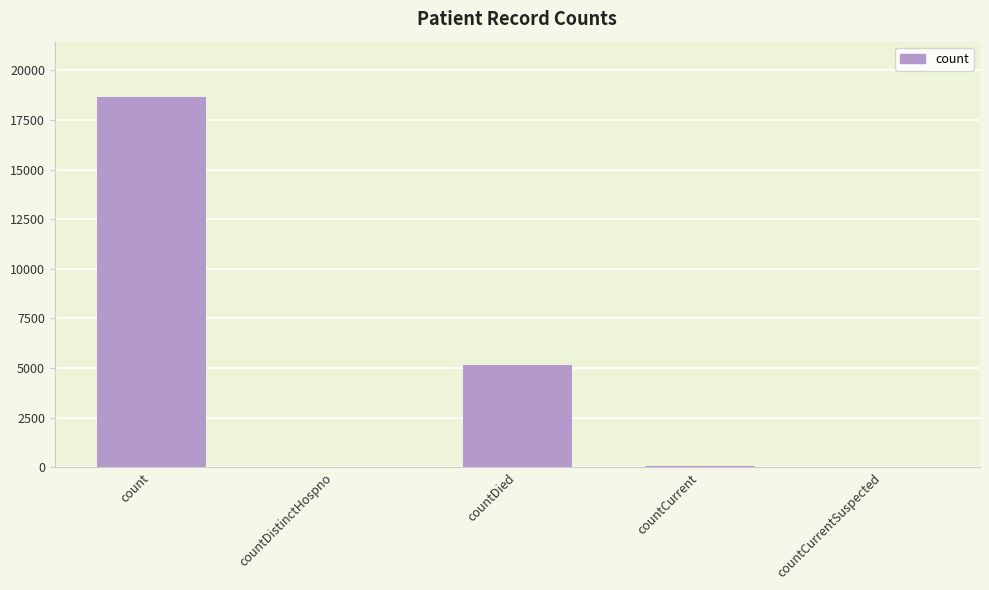

Count the number of categories in the chart.

5